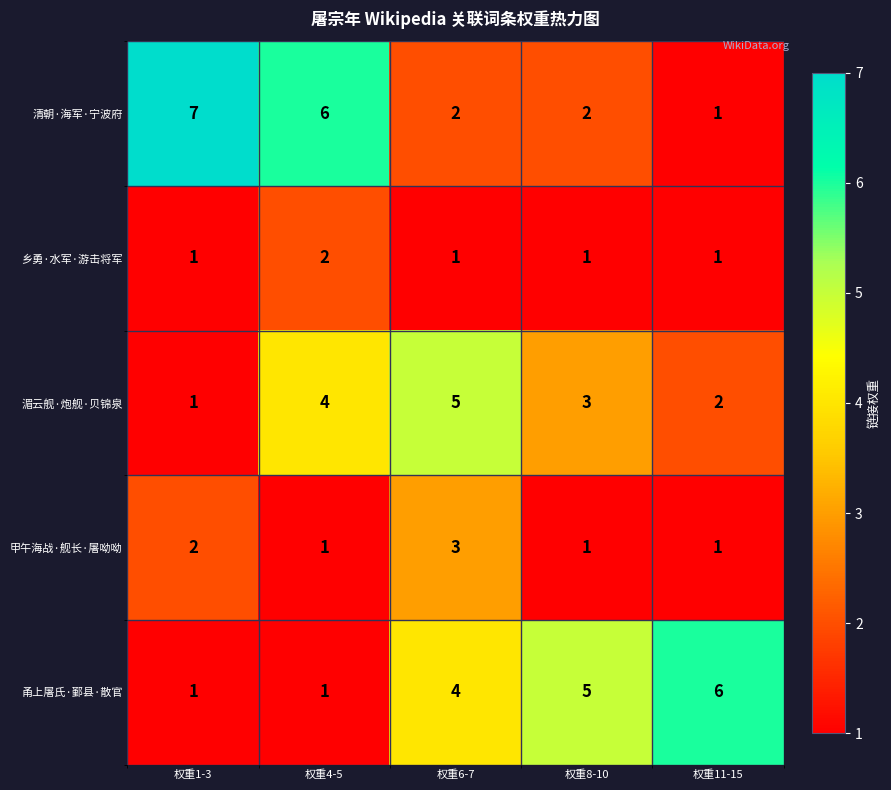

What is the total value across all series at 权重11-15?

11